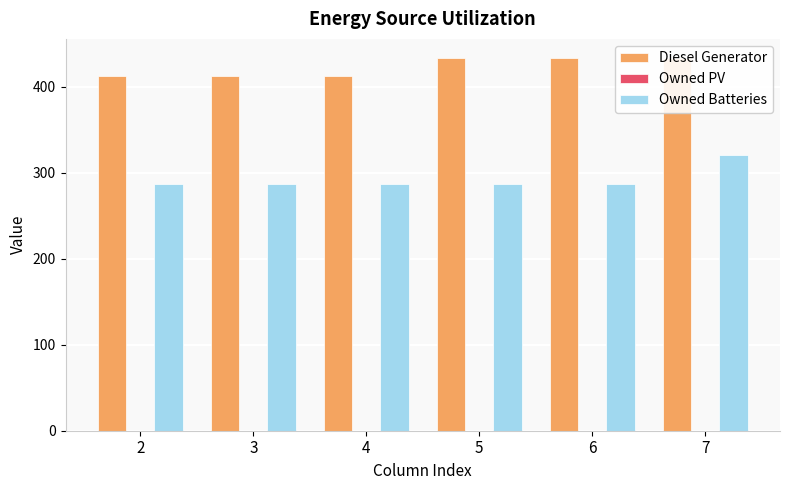

Which has a higher value, 2 or 6?

6